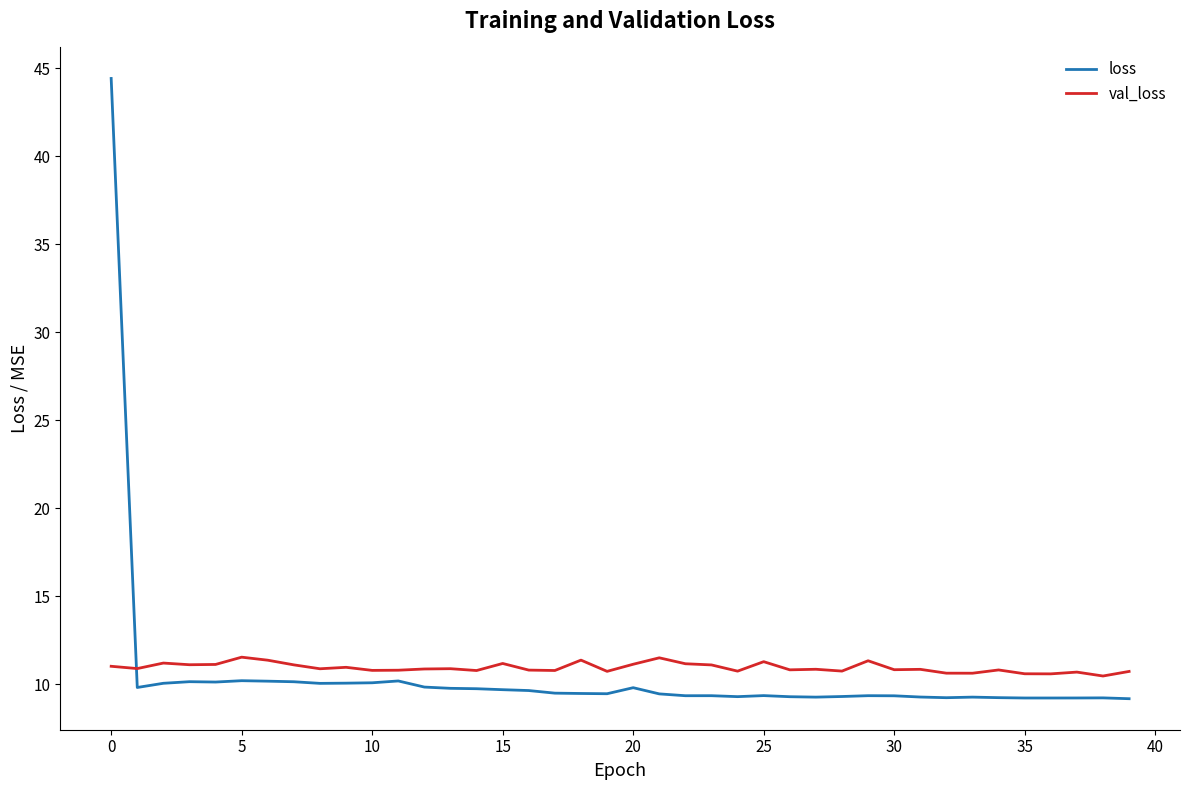

List the series in order of their peak value, lowest first.

val_loss, loss